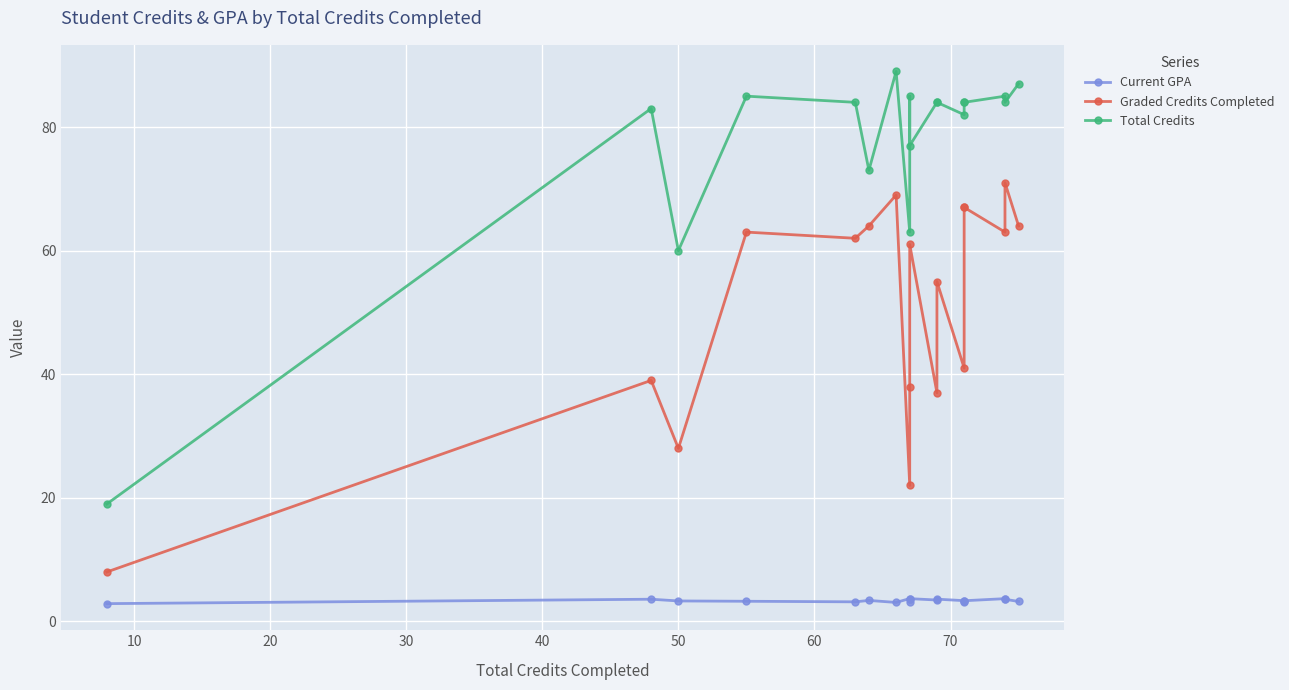

True or false: Total Credits and Graded Credits Completed cross at least once.

False